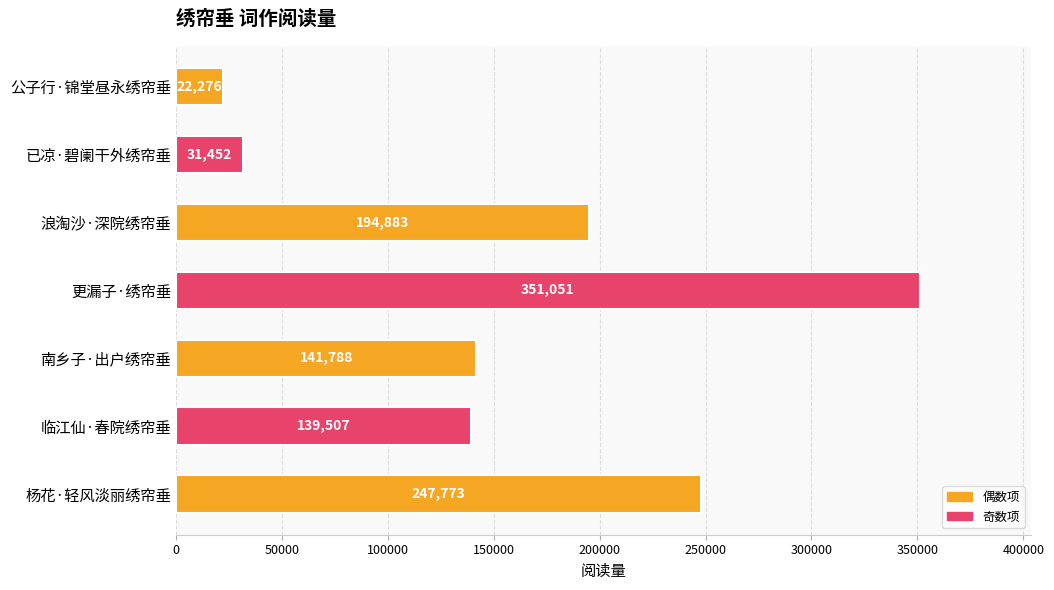

What is the ratio of the value at 杨花·轻风淡丽绣帘垂 to the value at 已凉·碧阑干外绣帘垂?

7.9